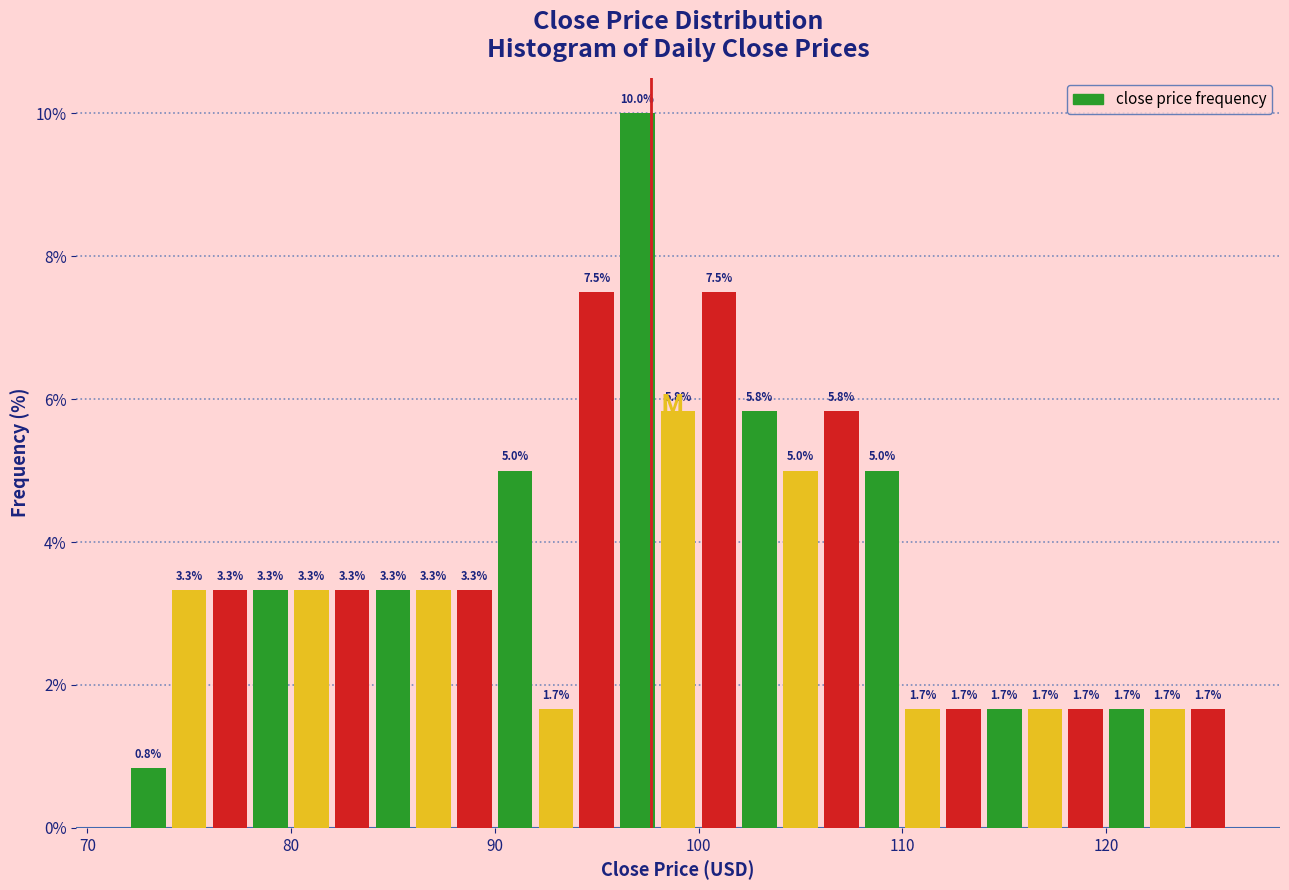

Around what value on the x-axis is the tallest bar? Give the approximate position of its centre, as read against the axis.

97